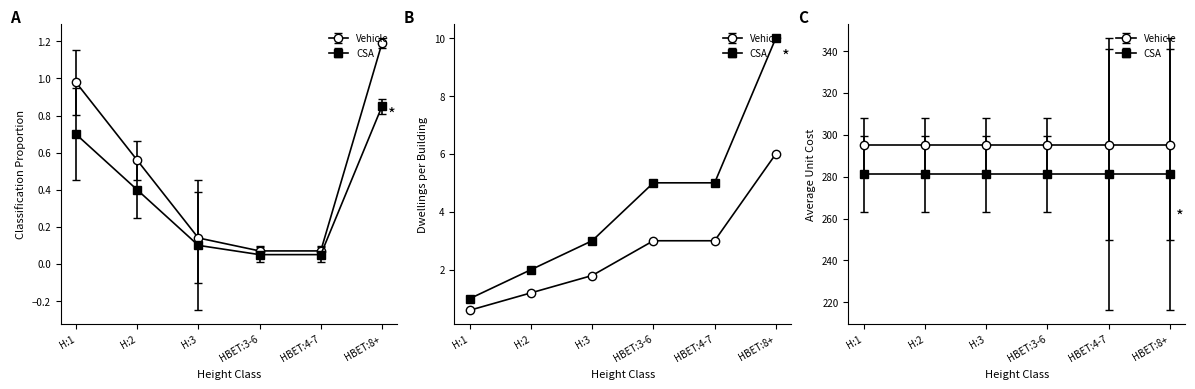

True or false: classification_proportion has more than 1 interior local peaks.

False